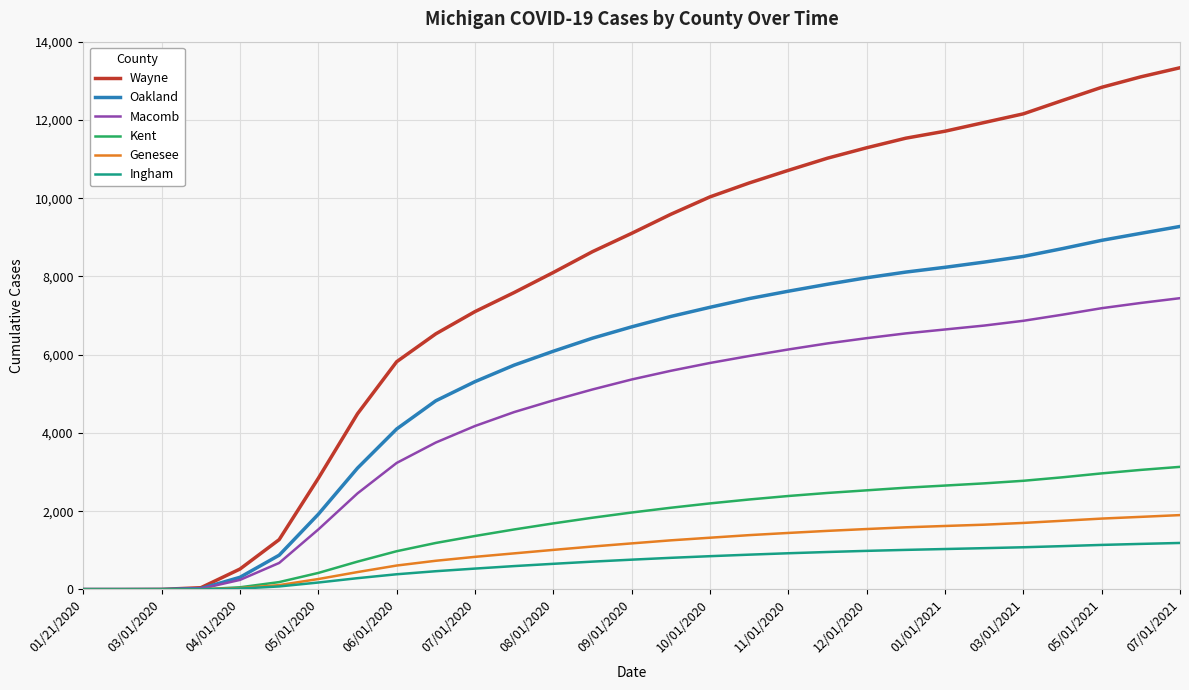

Does the chart display data point markers on the line(s)?

No